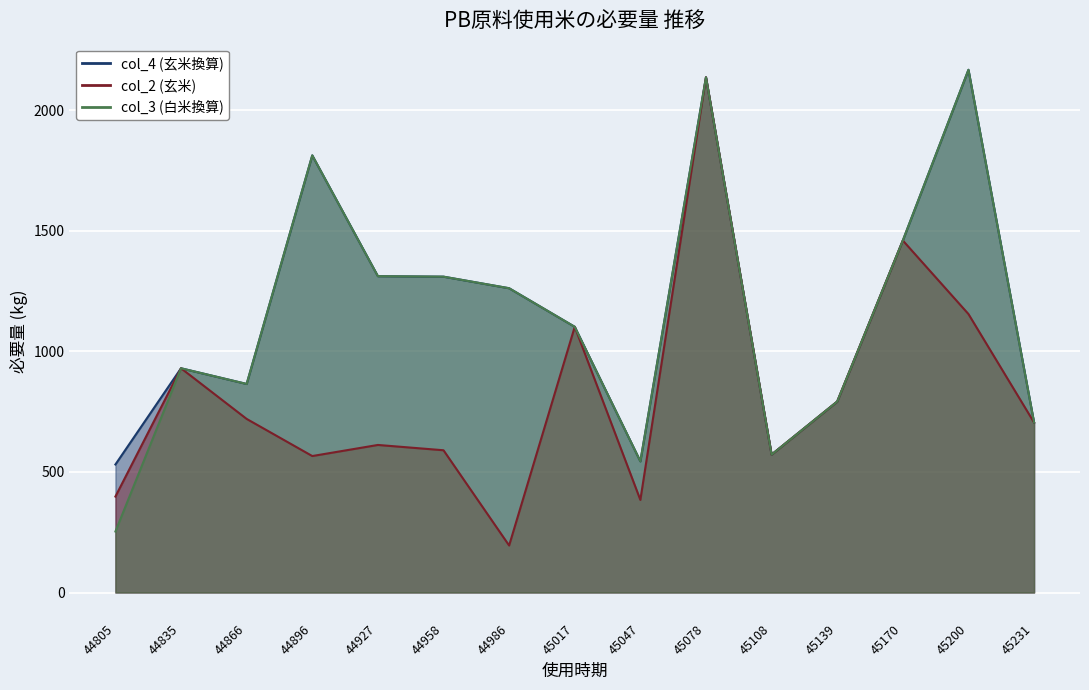

Where is the first local maximum for col_4 (玄米換算)?

44835